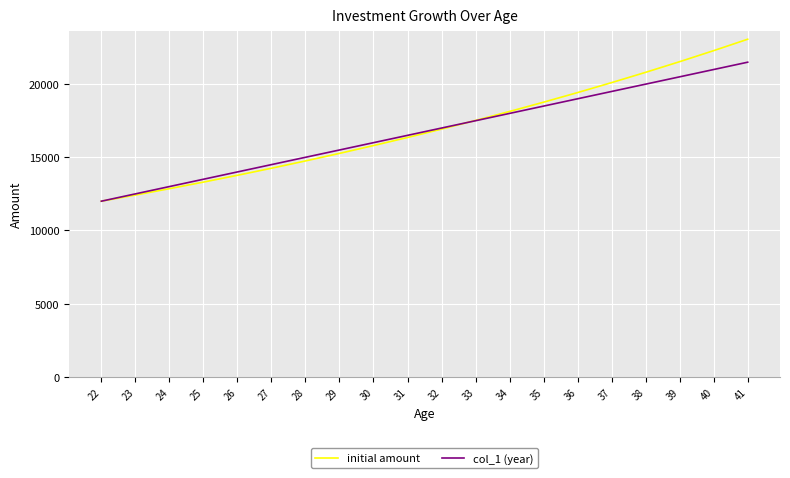

What is the sum of the initial amount values at 36 and 32?

36351.5